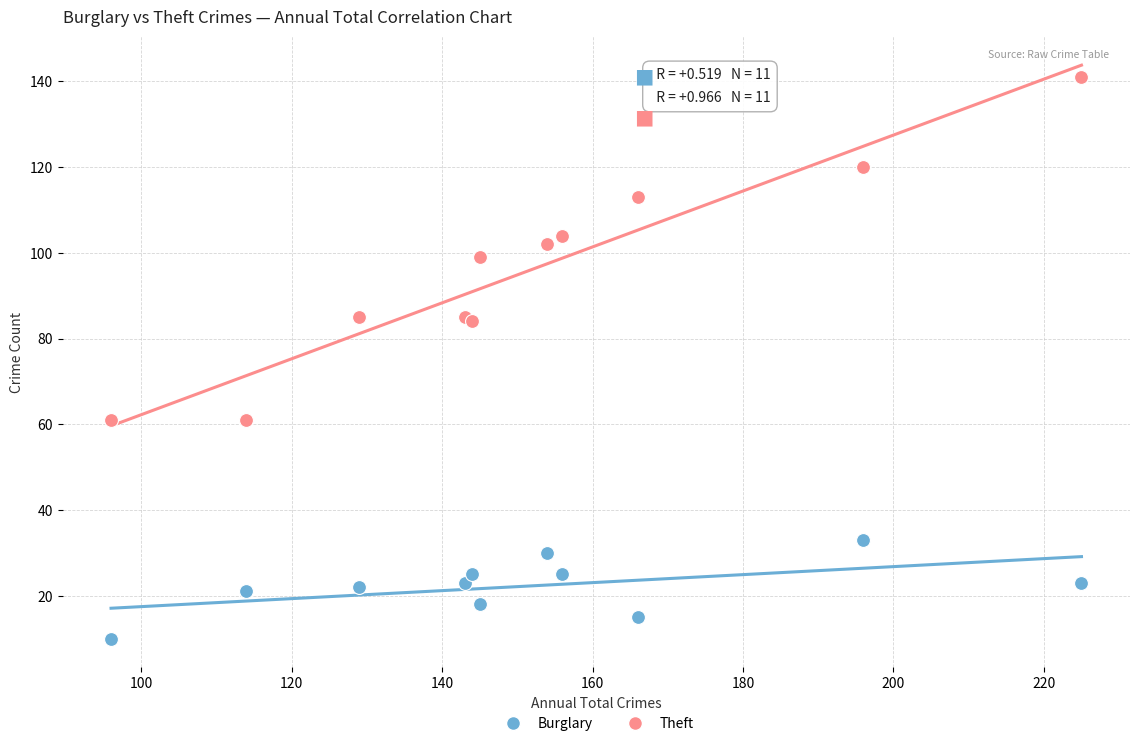

What is the X range (max minus min) for the scatter plot?

129